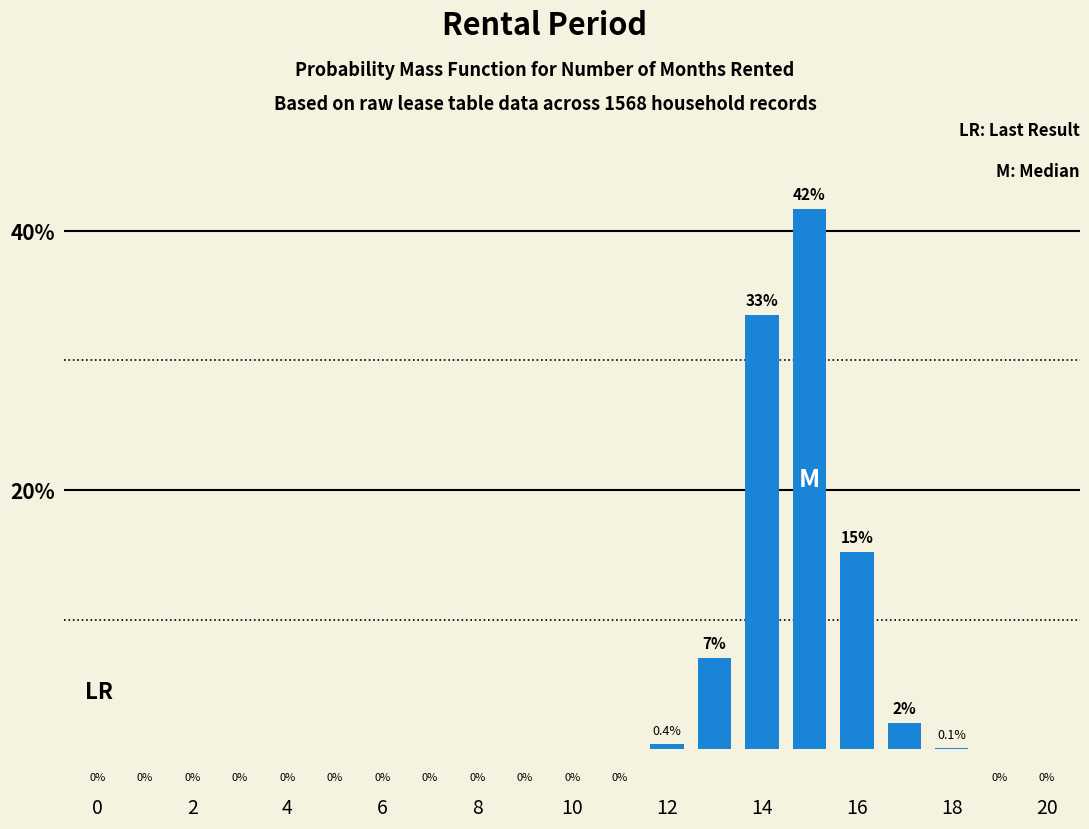

True or false: the data shows 0.0 at 2.

True